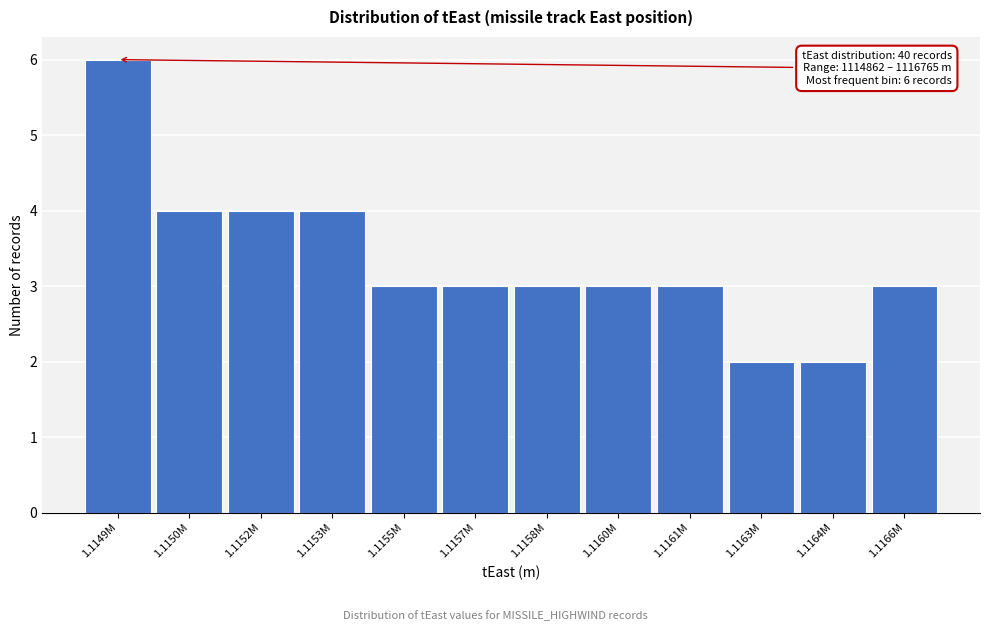

Reading left to right, what are all the values shown in this chart?

6	4	4	4	3	3	3	3	3	2	2	3